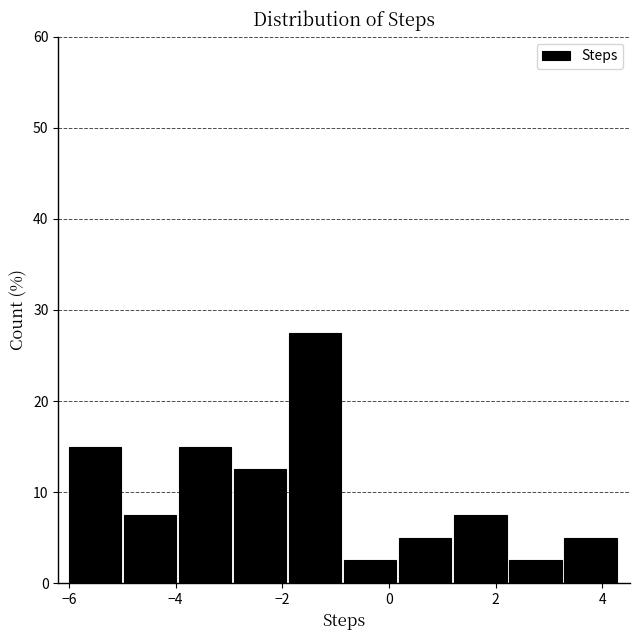

Reading left to right, list every bar in this chart as the range it spans on the x-axis followed by its height. Neither the bar edges nor the heights are printed on the chart, so give them approximately, as read against the axes.

-6.0 to -5.0: 15
-5.0 to -4.0: 8
-4.0 to -3.0: 15
-3.0 to -1.8: 13
-1.8 to -0.8: 28
-0.8 to 0.2: 3
0.2 to 1.2: 5
1.2 to 2.2: 8
2.2 to 3.2: 3
3.2 to 4.4: 5